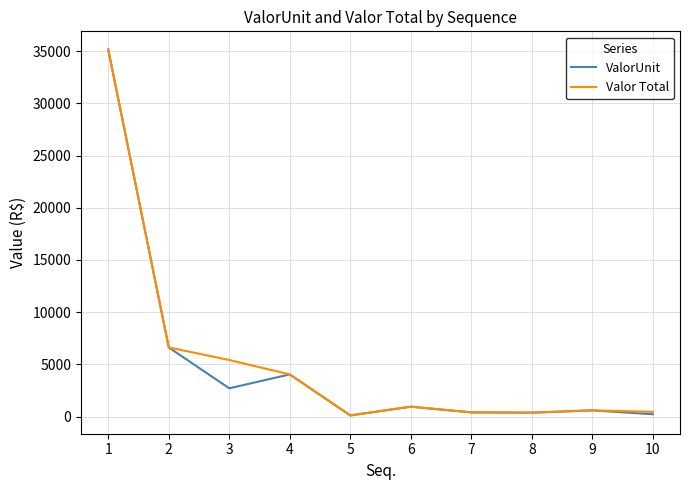

At which label is Valor Total closest to 17627?

2